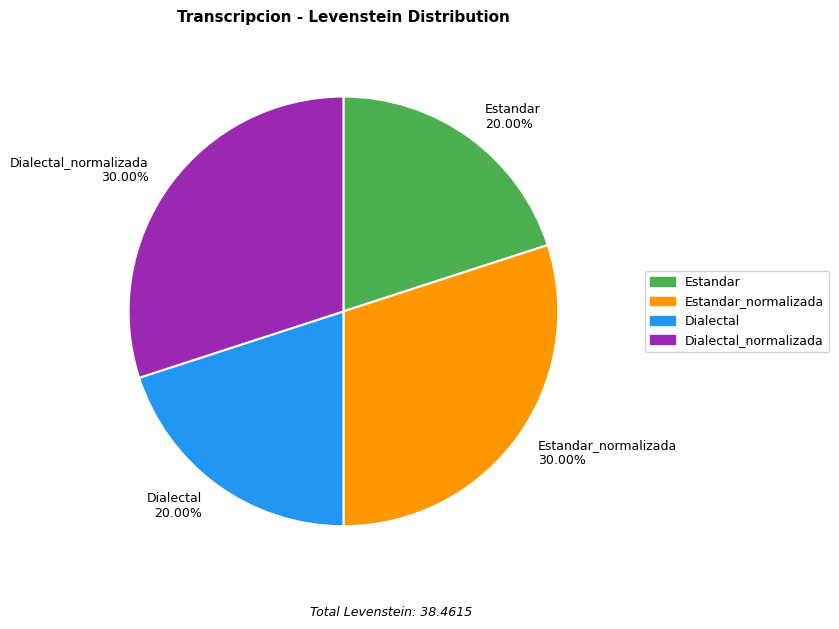

Between Estandar 20.00% and Dialectal_normalizada 30.00%, which is larger?

Dialectal_normalizada 30.00%